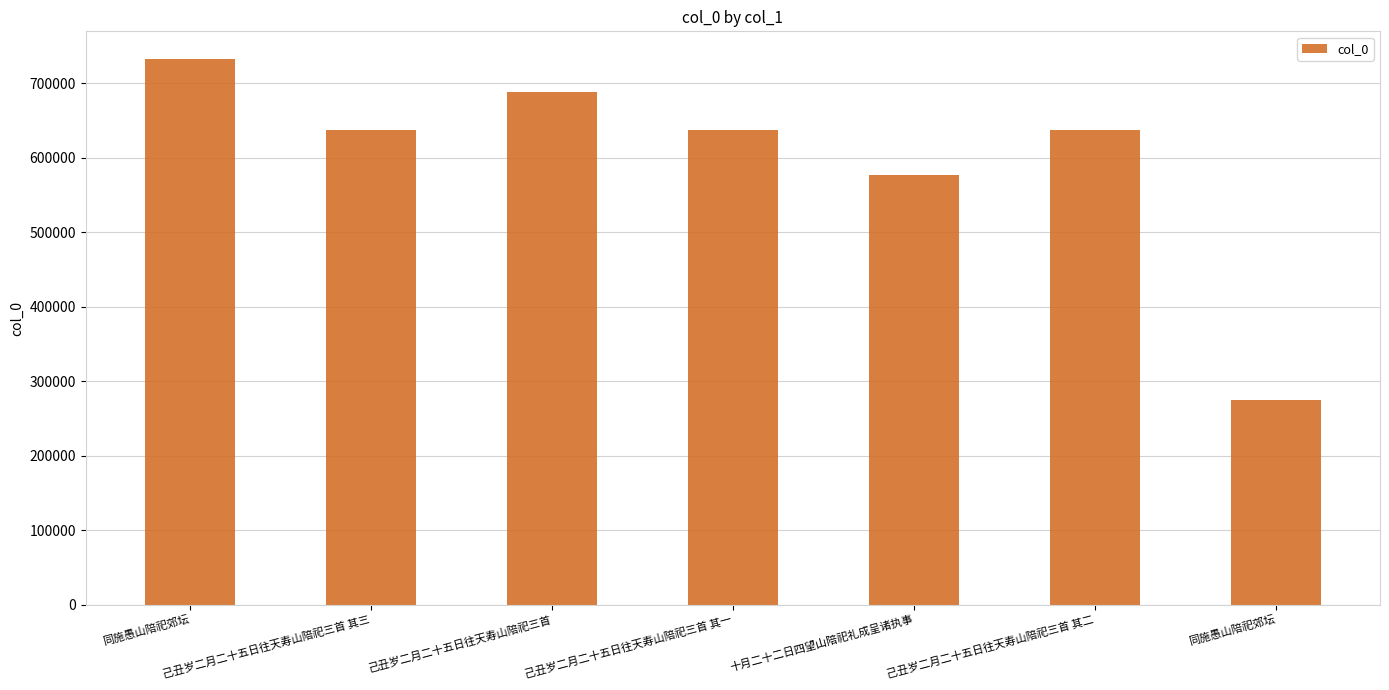

Rank the categories by value from highest to lowest.

同施愚山陪祀郊坛, 己丑岁二月二十五日往天寿山陪祀三首, 己丑岁二月二十五日往天寿山陪祀三首 其三, 己丑岁二月二十五日往天寿山陪祀三首 其二, 己丑岁二月二十五日往天寿山陪祀三首 其一, 十月二十二日四望山陪祀礼成呈诸执事, 同施愚山陪祀郊坛